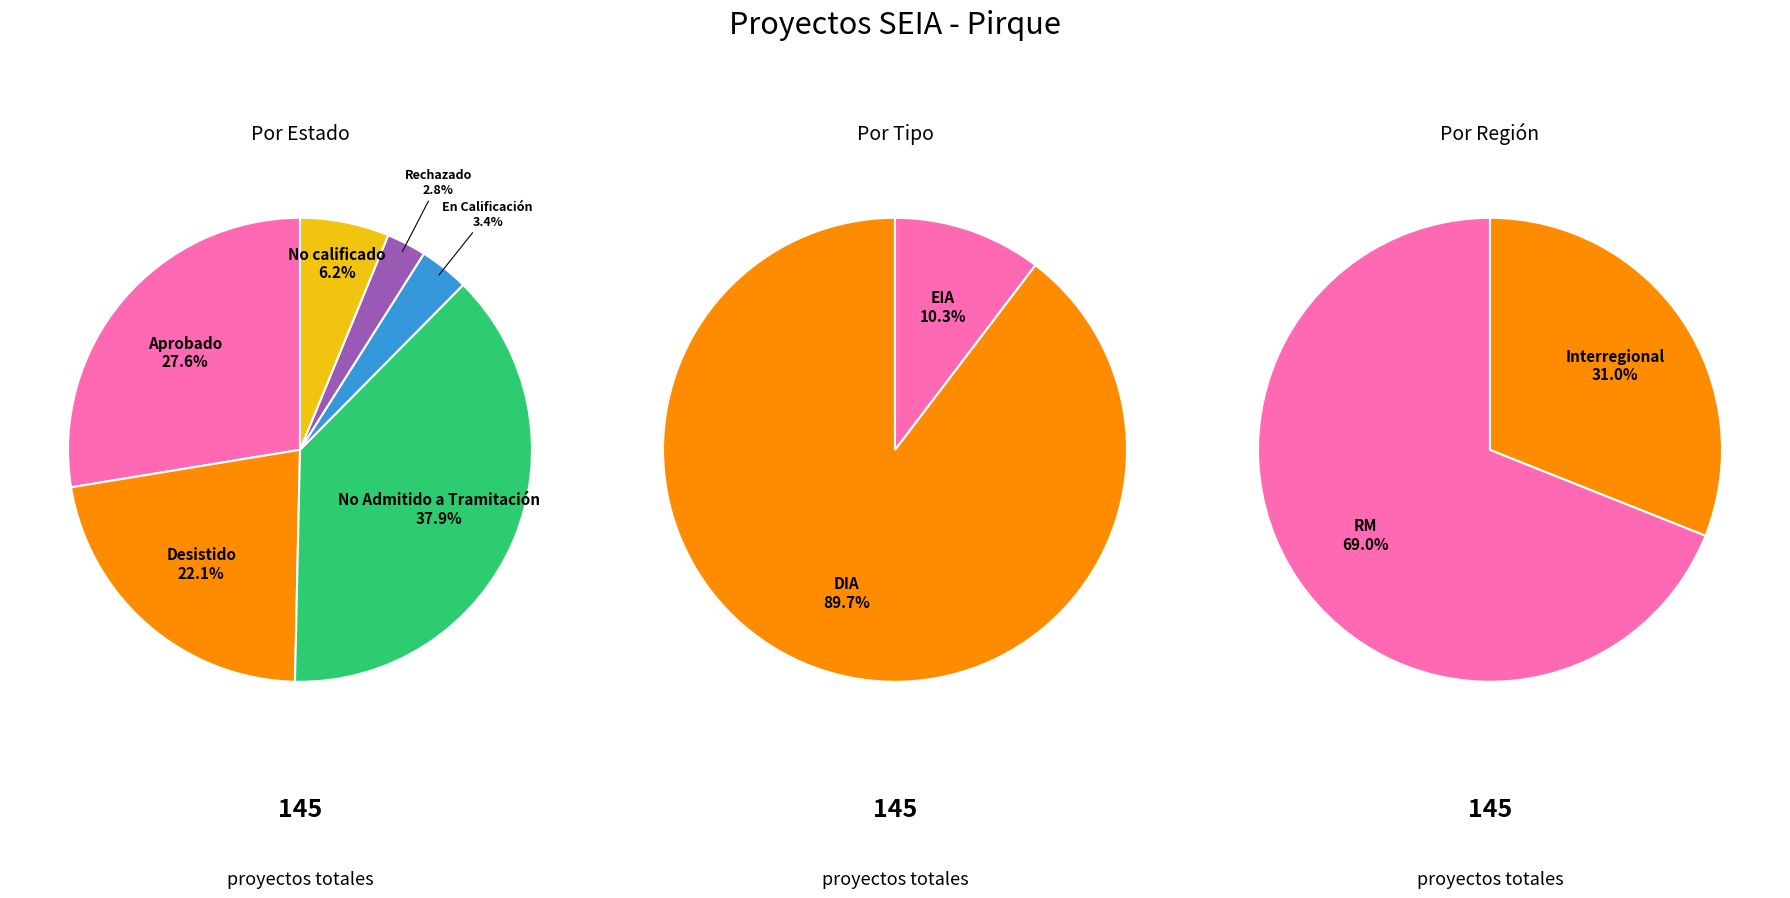

The No calificado slice represents 6% of the pie. True or false?

True